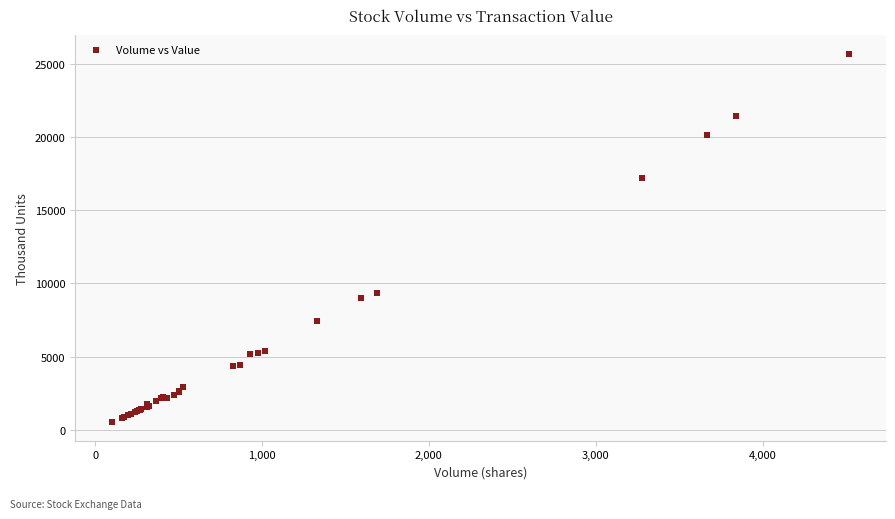

What Y value in the scatter plot is closest to 13102?

9347.4